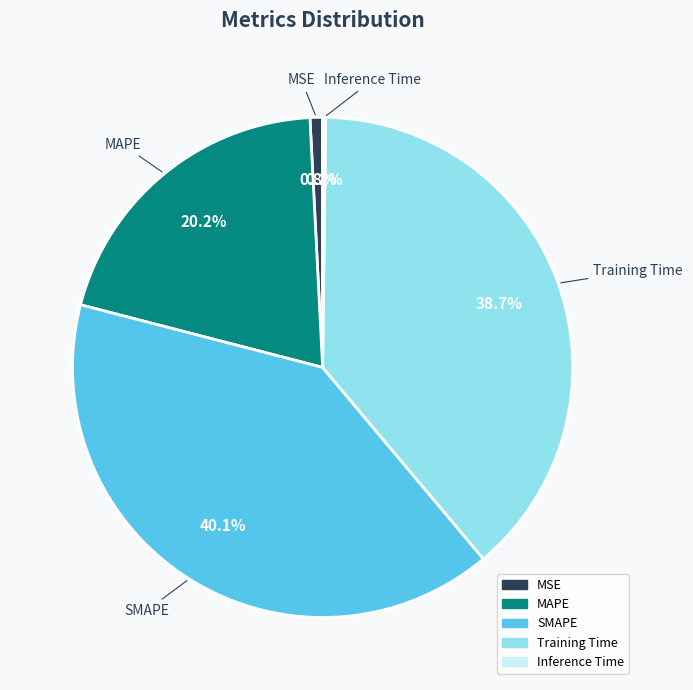

Do MSE and SMAPE together represent more than half of the pie?

No